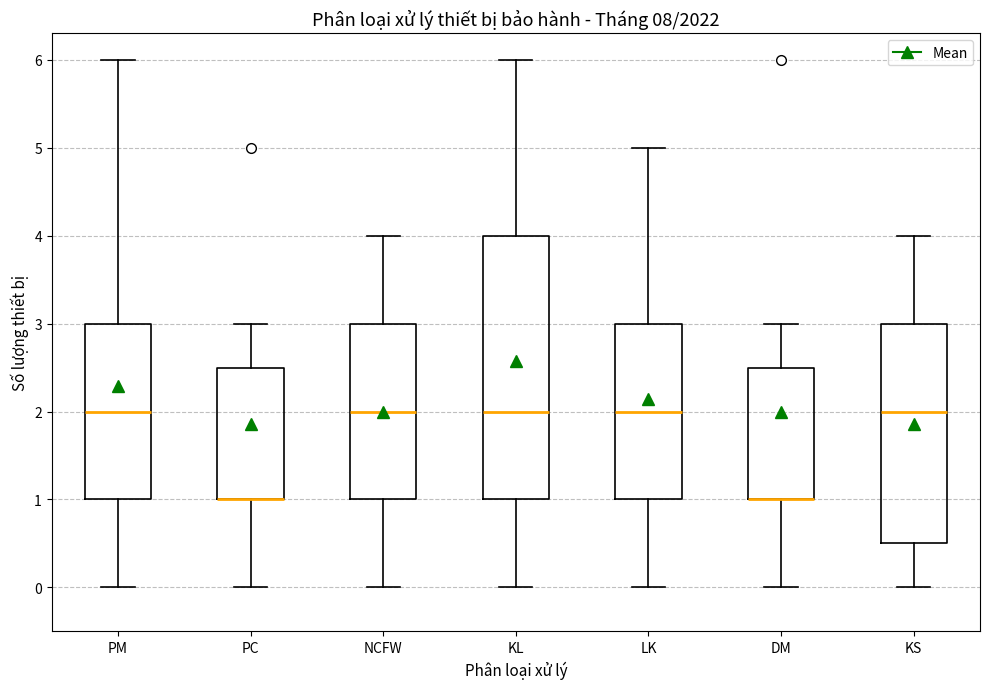

Comparing the boxes themselves (not the whiskers), which one is the tallest?

KL